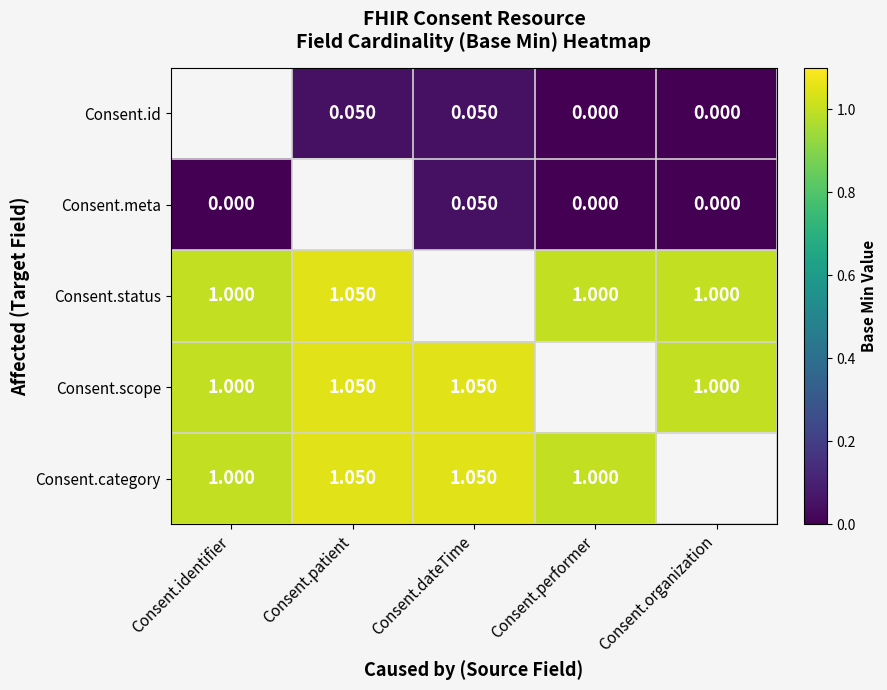

How many values in the Consent.scope series exceed 1?

2